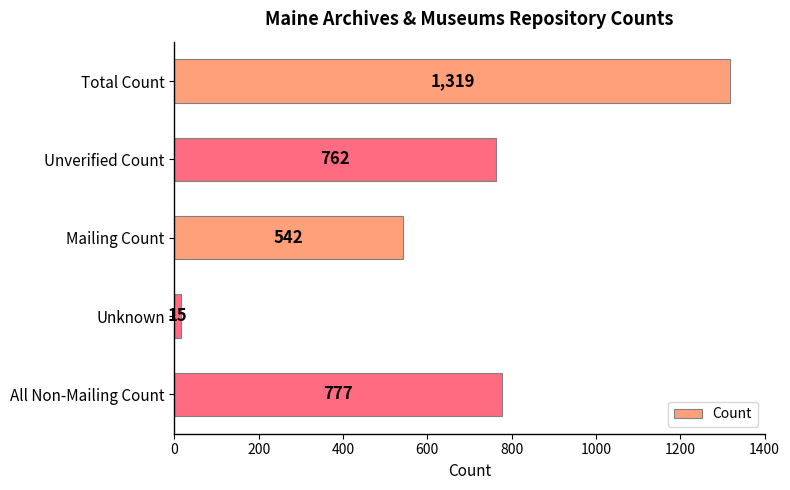

Is it true that the value at All Non-Mailing Count is 777?

True